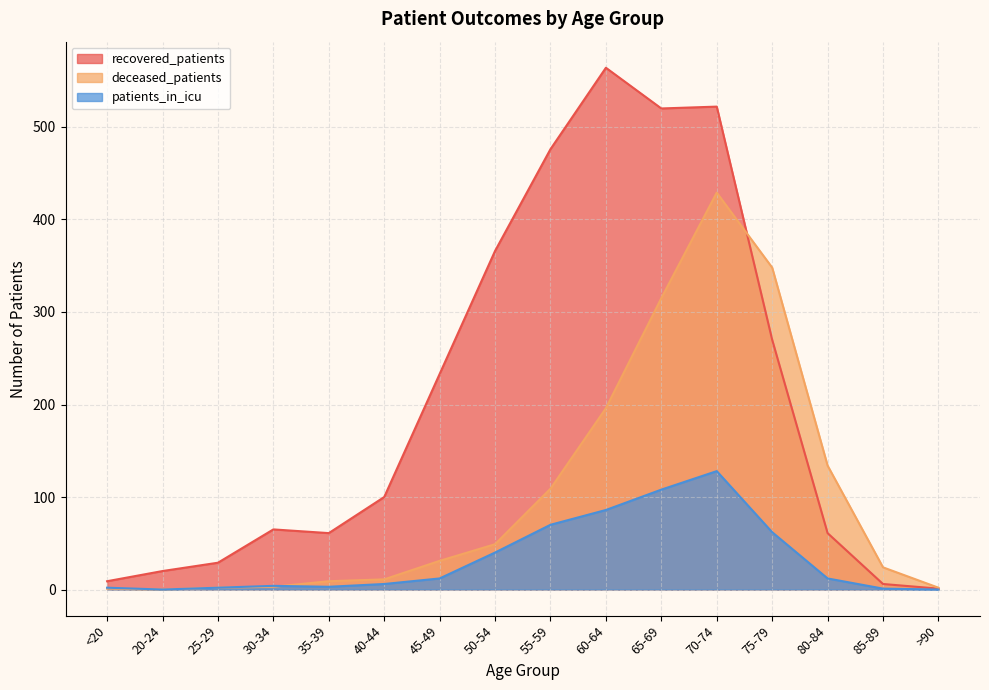

Does the chart display data point markers on the line(s)?

No